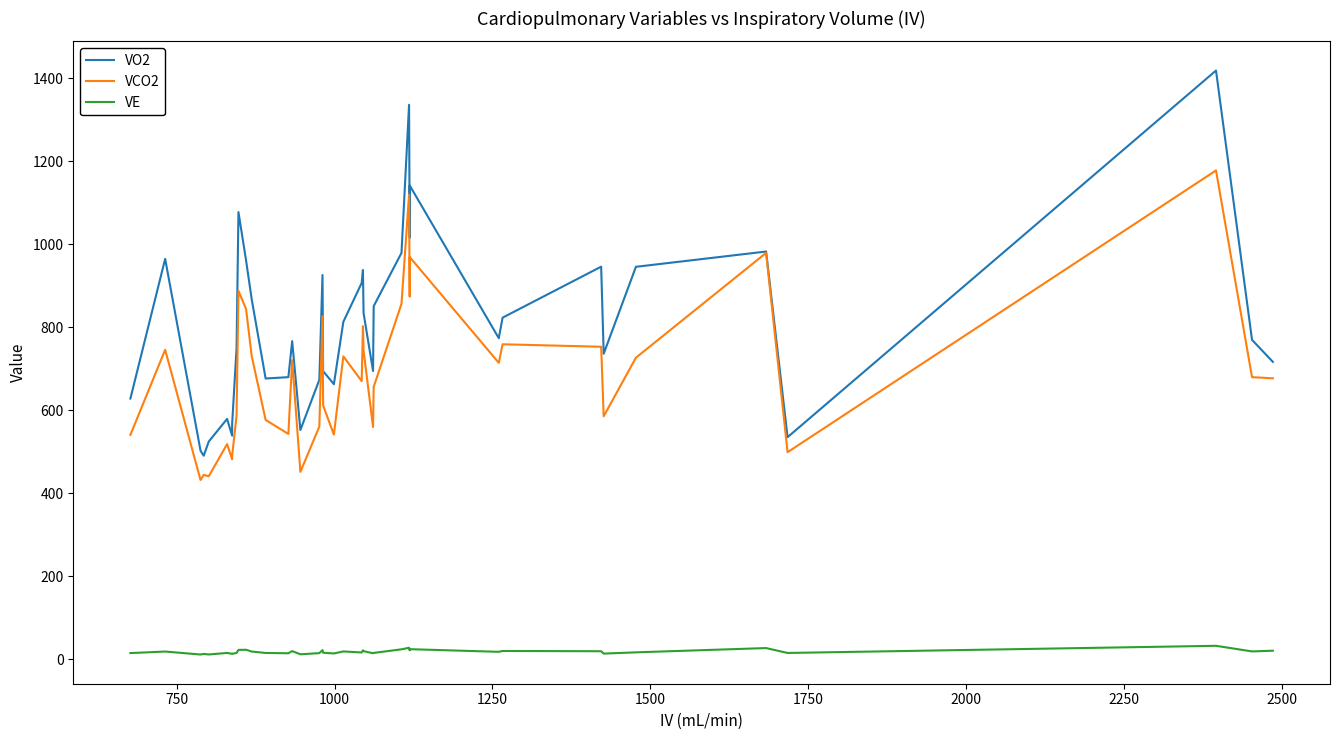

Which series has the widest spread of values?

VO2